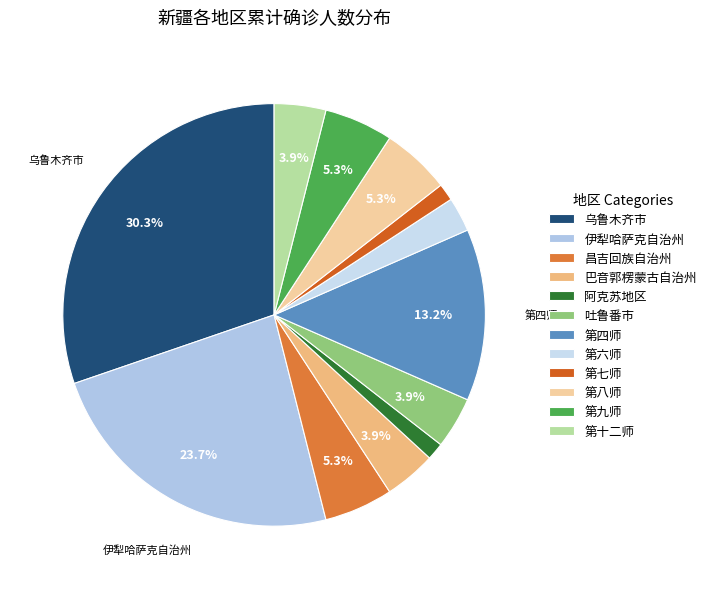

How many segments does this pie chart have?

12